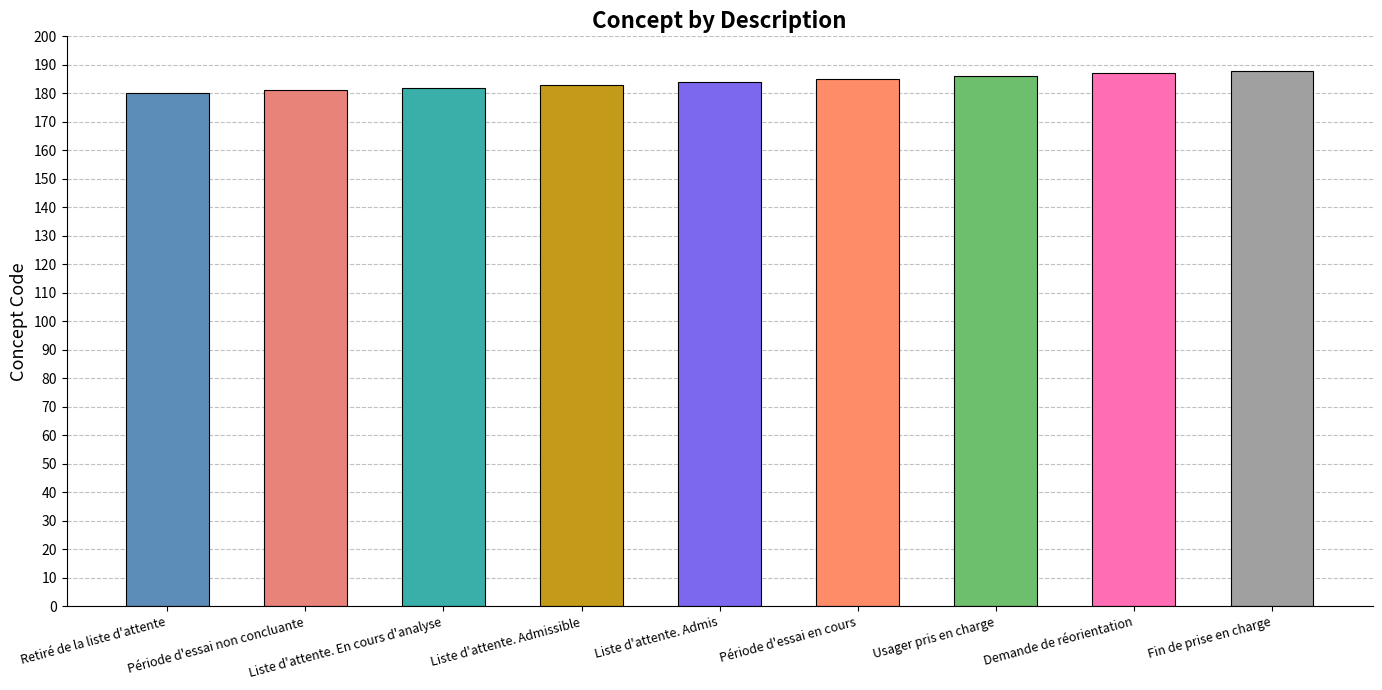

What is the difference between the maximum and minimum values?

8